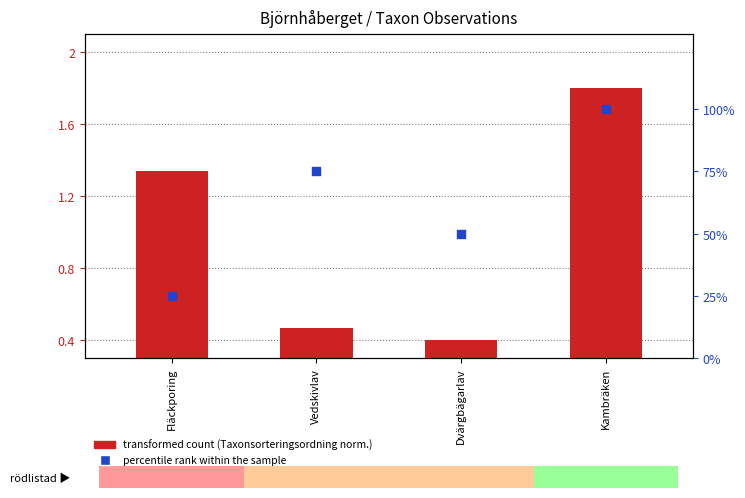

At which category is the sum across all series the highest?

Kambräken